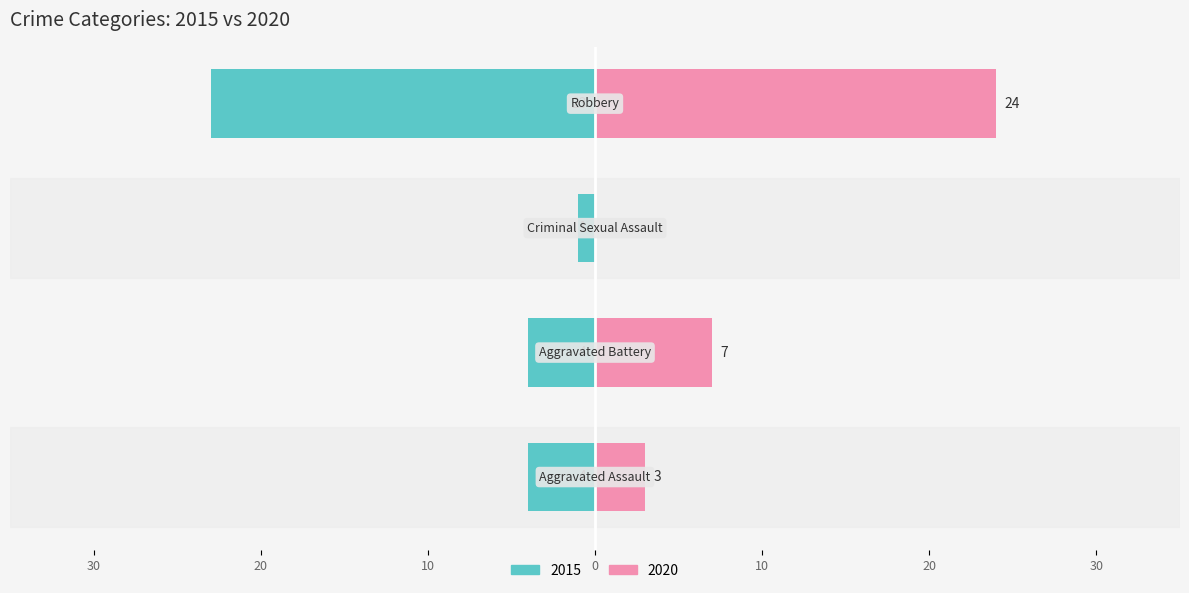

What is the label of the 1st bar from the left?

Aggravated Assault